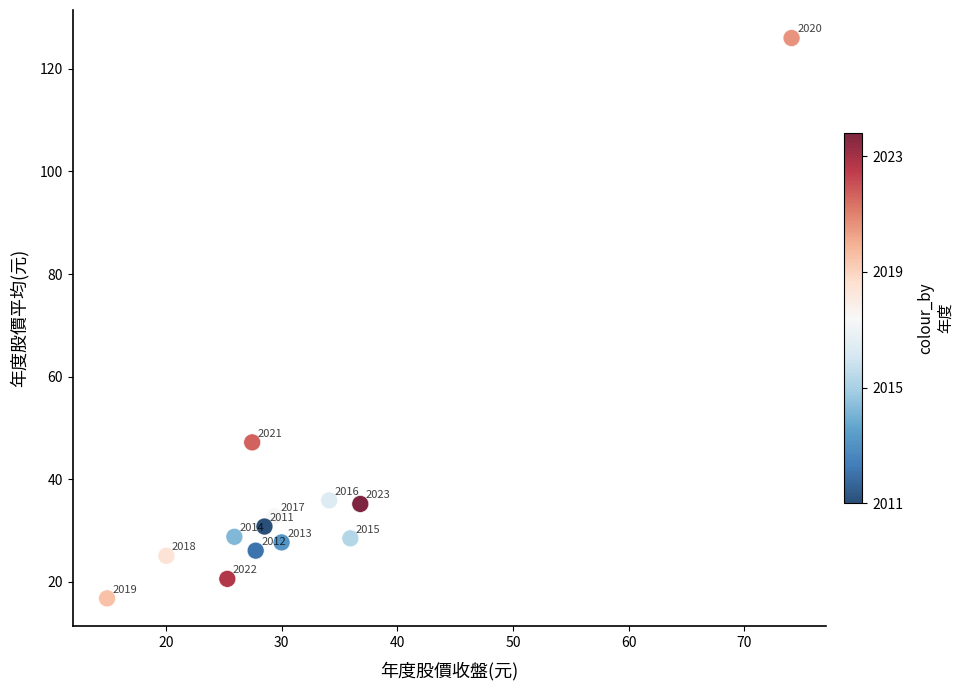

What Y value in the scatter plot is closest to 71?

47.2